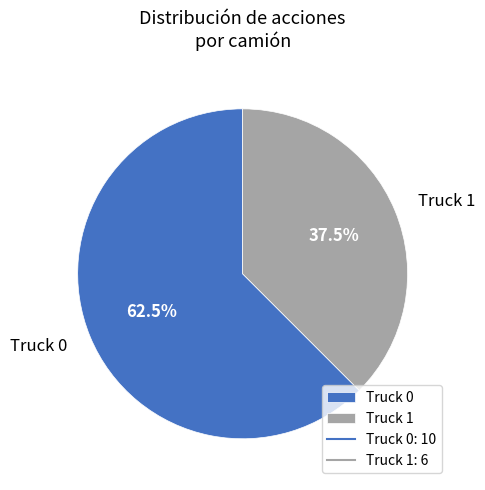

What is the majority slice?

Truck 0